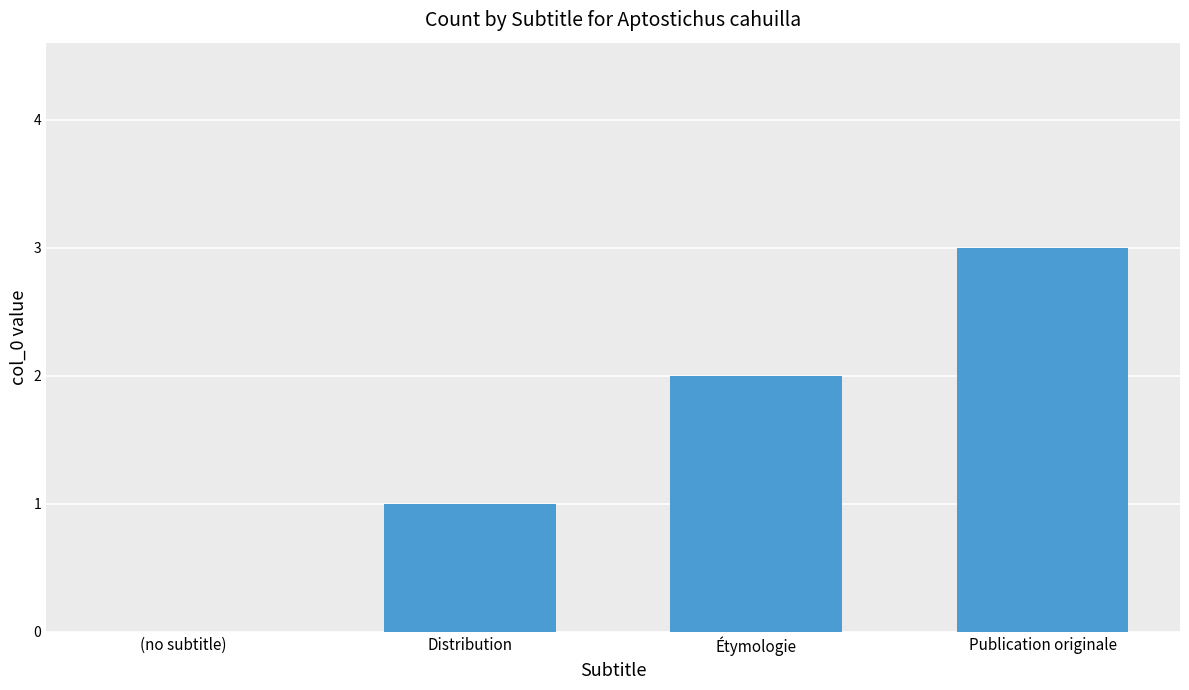

What is the change in value from Distribution to Étymologie?

+1